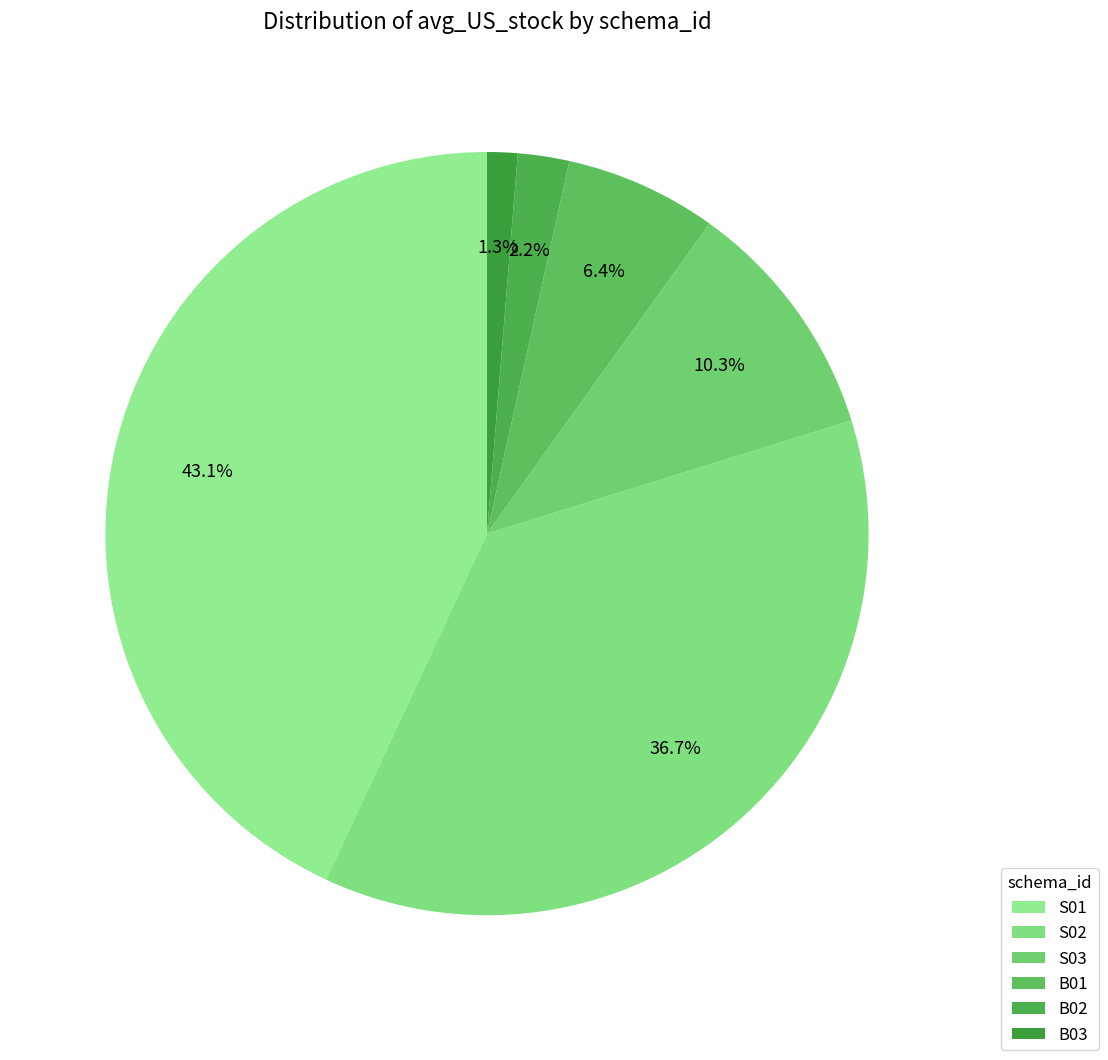

To the nearest percent, what portion does S02 represent?

37%